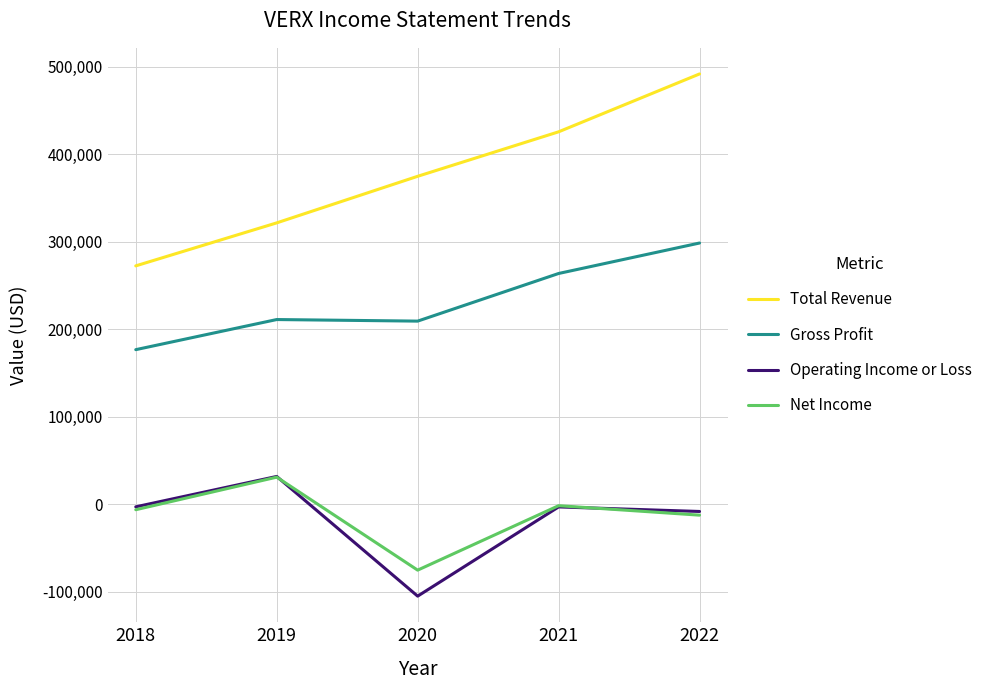

Which series changed the most between 2021 and 2022?

Total Revenue